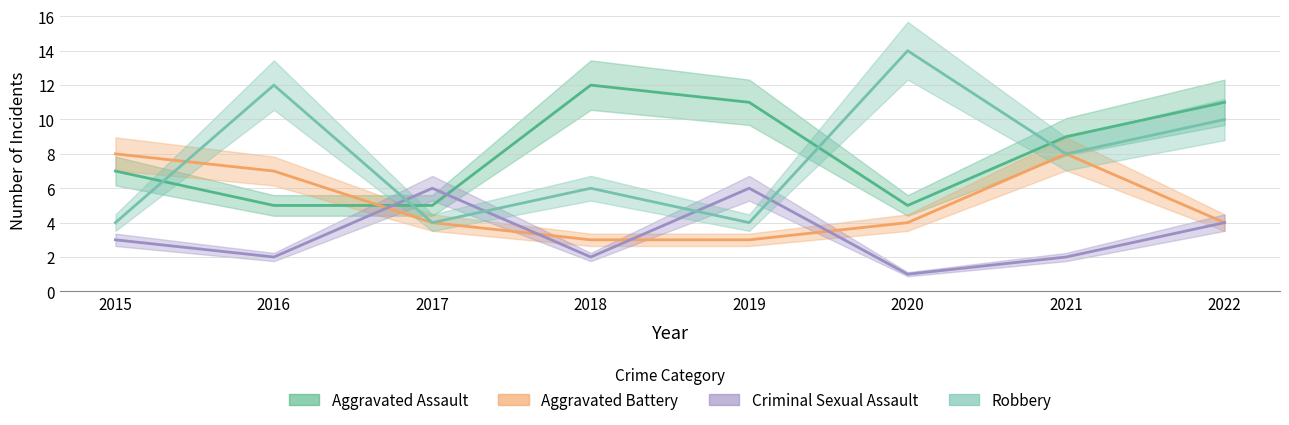

List the series in order of their peak value, lowest first.

Criminal Sexual Assault, Aggravated Battery, Aggravated Assault, Robbery